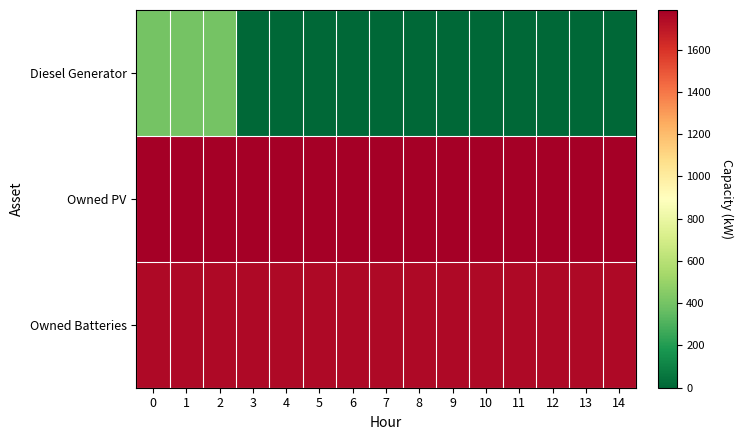

Which series has the largest total across all categories?

Owned PV